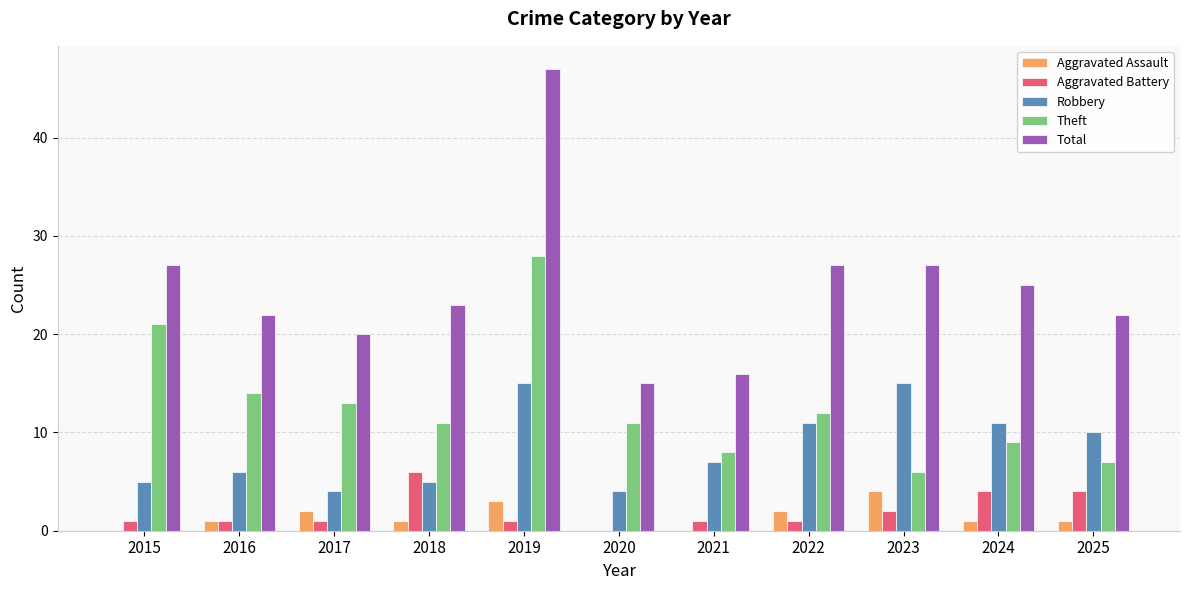

Is it true that Robbery equals 7 at 2021?

True